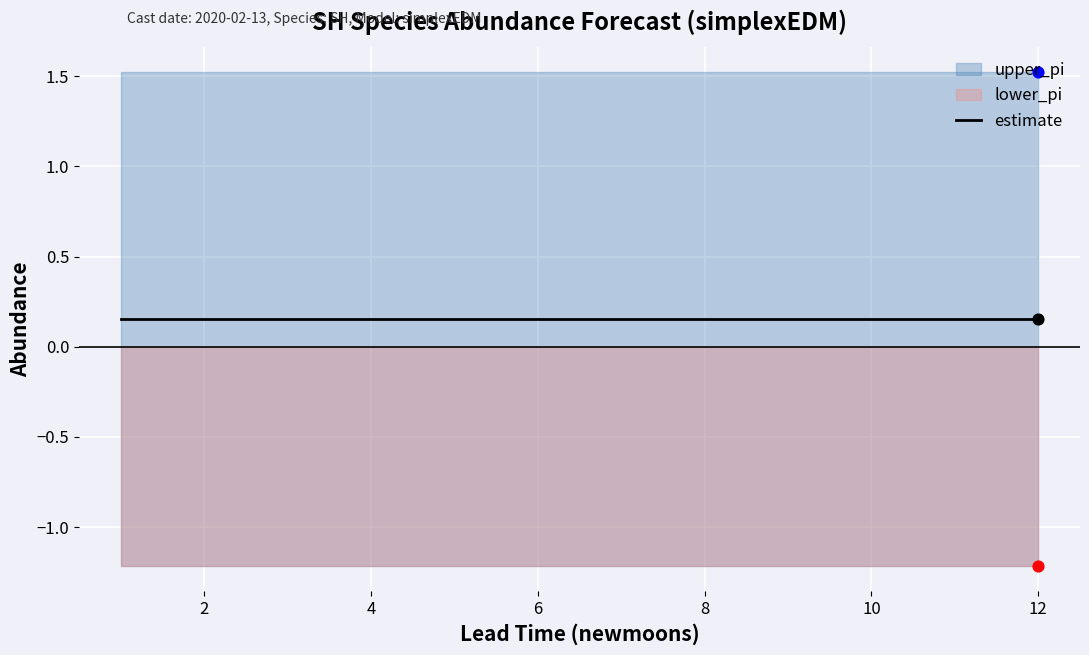

Is the value of estimate at 8 greater than the value of lower_pi at 9?

Yes